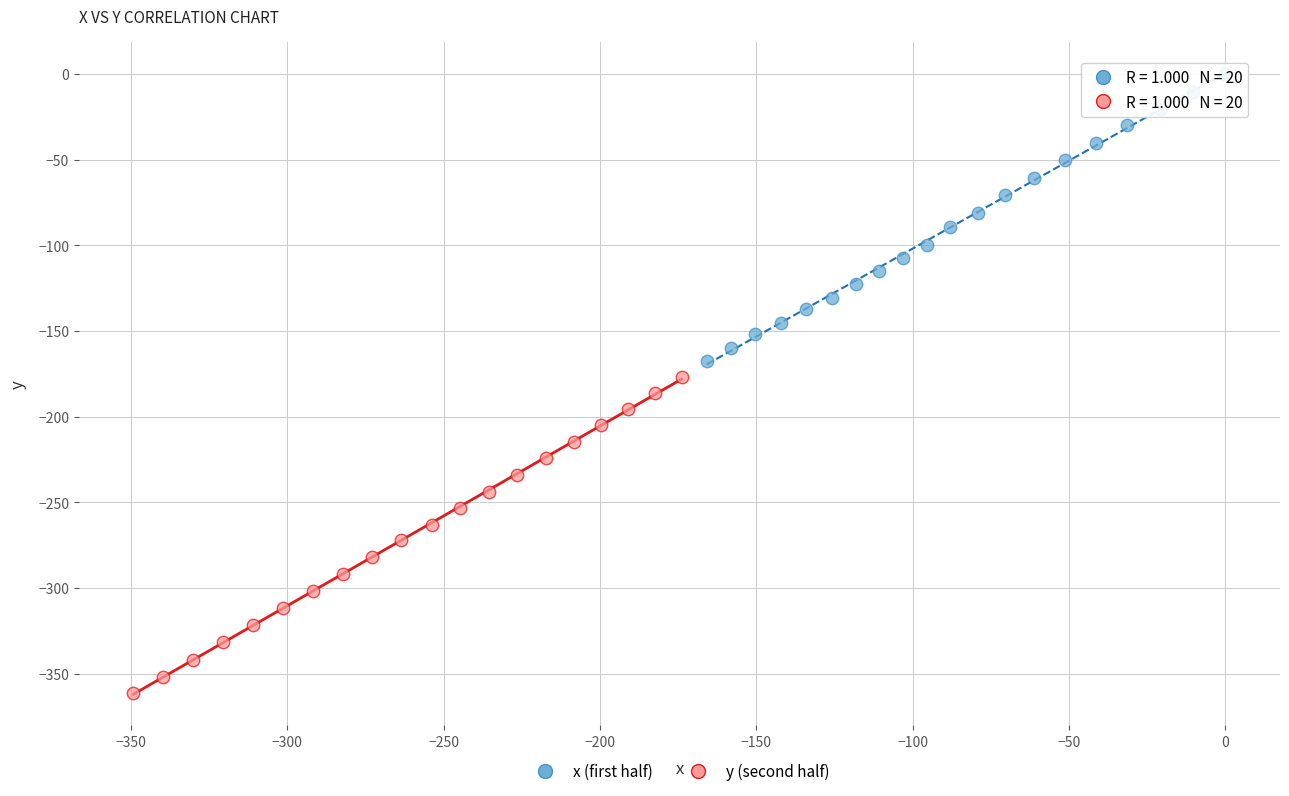

Which series has the widest spread of Y values?

y (second half)